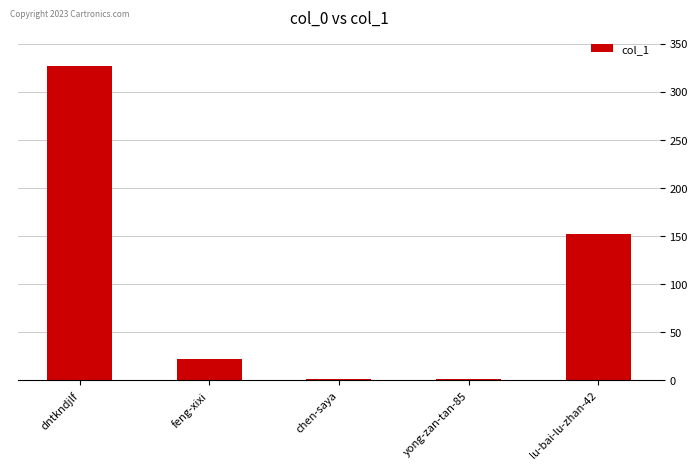

Are the bars horizontal?

No